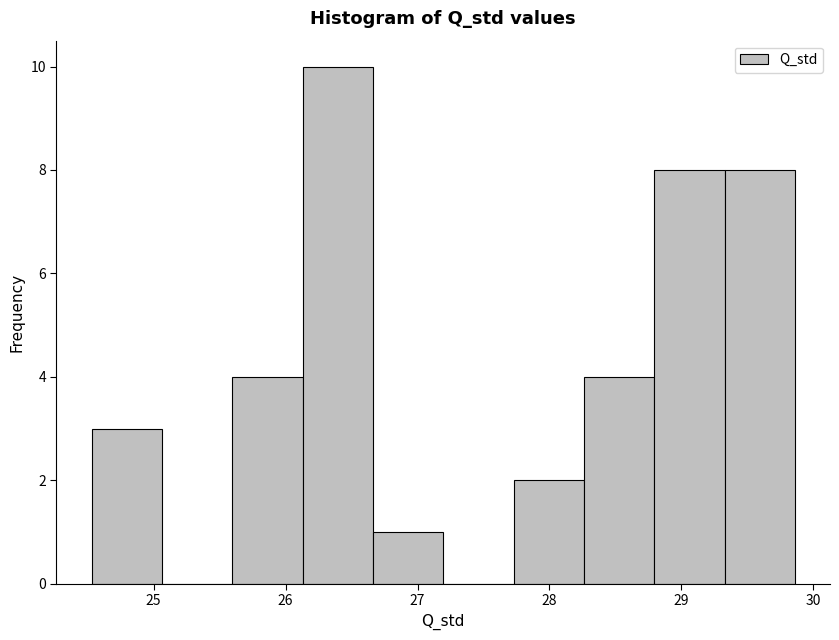

Reading left to right, transcribe this chart: for each bar, give the range it covers on the x-axis and its height. Neither the bar edges nor the heights are printed on the chart, so give them approximately, as read against the axes.

24.5 to 25.1: 3
25.1 to 25.6: 0
25.6 to 26.1: 4
26.1 to 26.7: 10
26.7 to 27.2: 1
27.2 to 27.7: 0
27.7 to 28.3: 2
28.3 to 28.8: 4
28.8 to 29.3: 8
29.3 to 29.9: 8